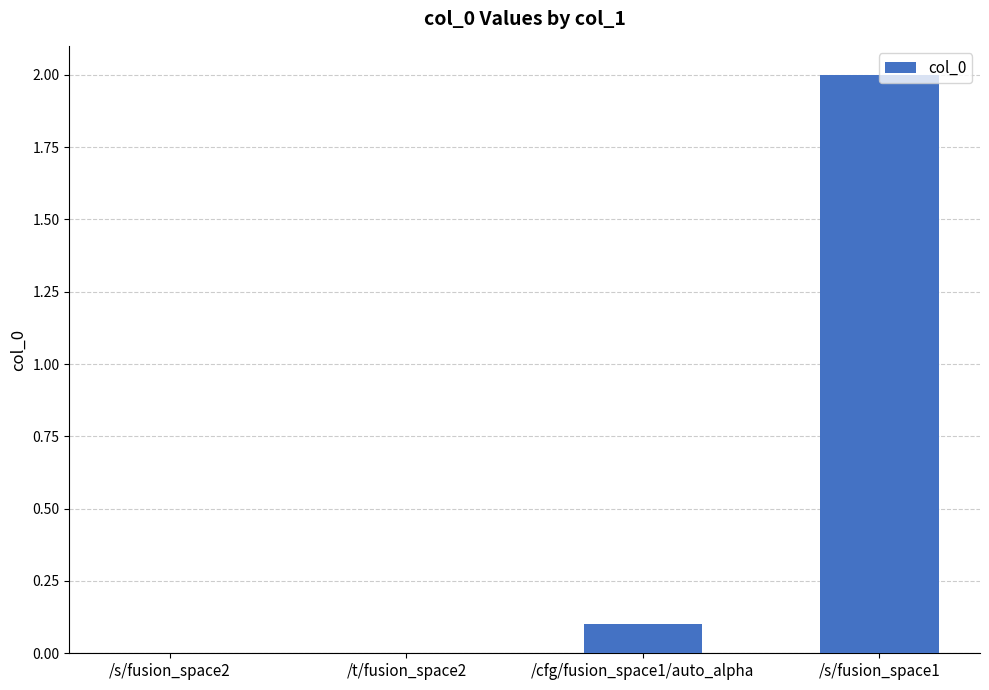

Reading right to left, what are all the values shown in this chart?

/s/fusion_space1=2.0	/cfg/fusion_space1/auto_alpha=0.1	/t/fusion_space2=0.0	/s/fusion_space2=0.0